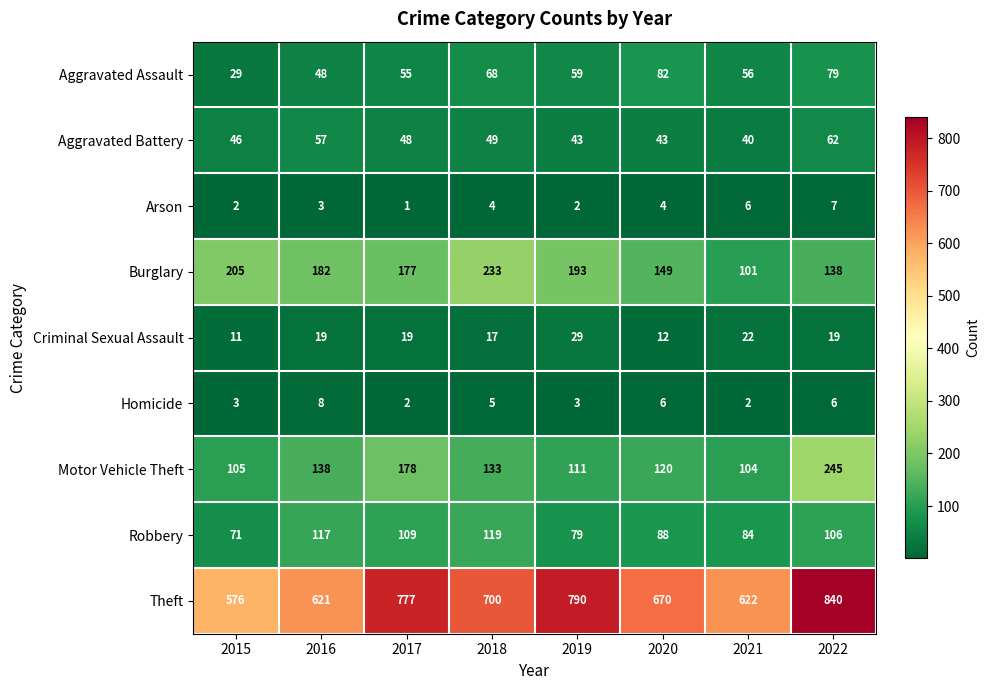

What is the greatest value displayed?

840